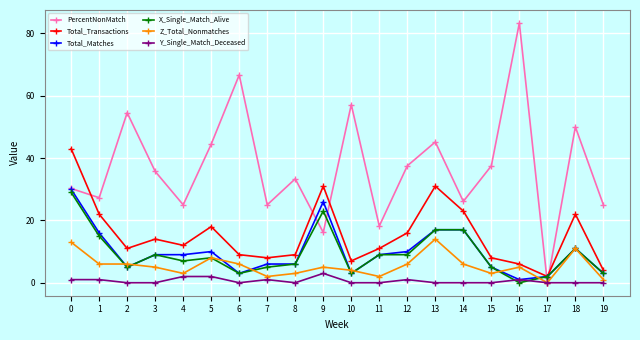

How many lines are shown in the chart?

6